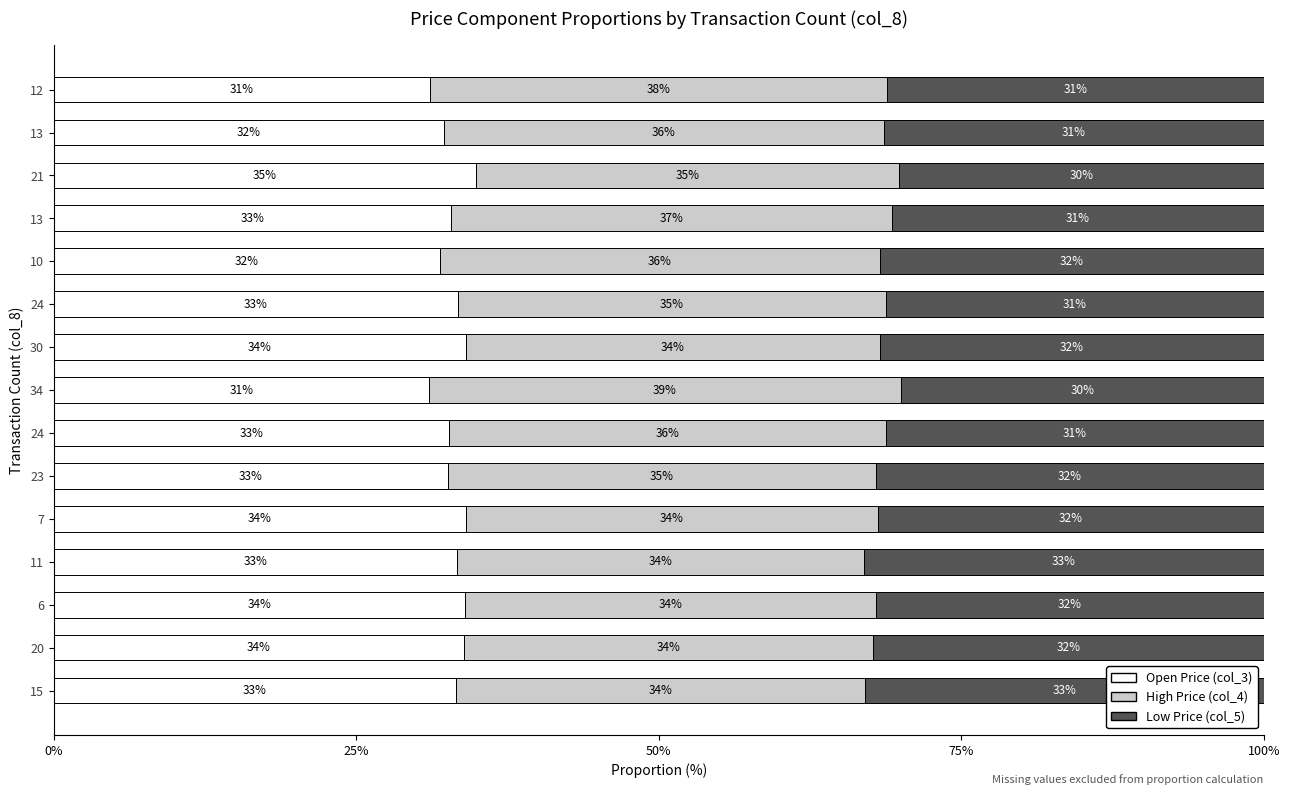

The Low Price (col_5) series shows 42.4 at 21. True or false?

False